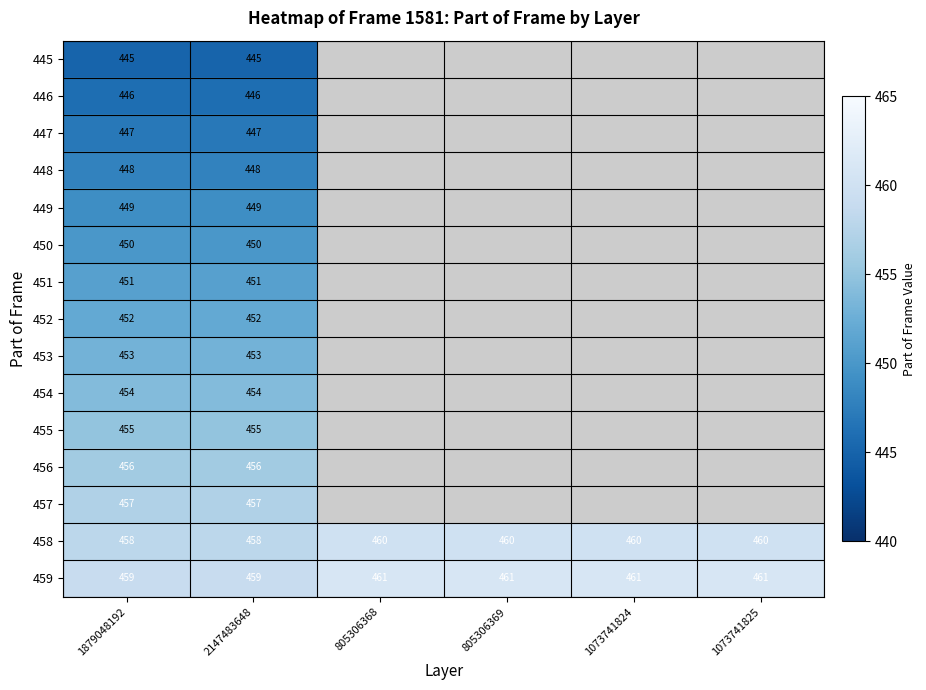

The value of 448 at 2147483648 is 448. True or false?

True